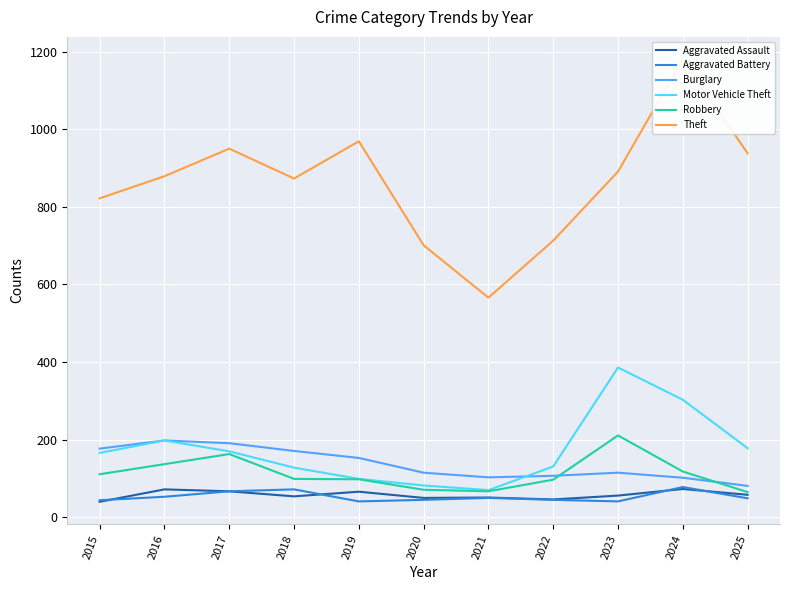

In Robbery, how many points are lower than both neighbors (excluding endpoints)?

1